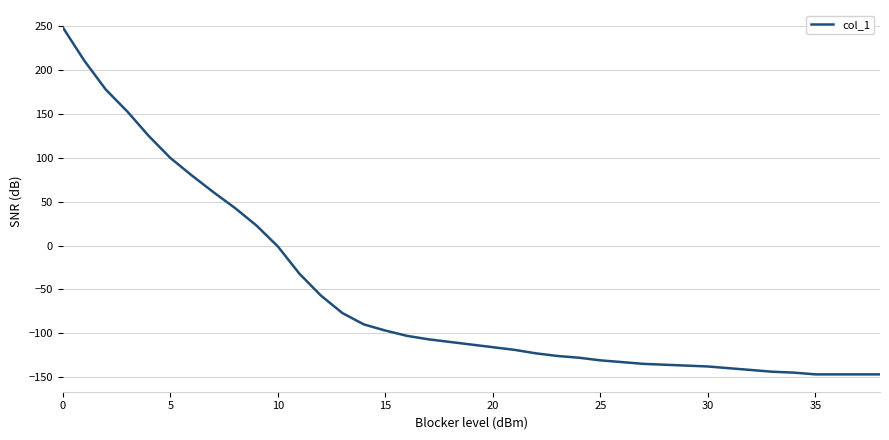

How many lines are shown in the chart?

1